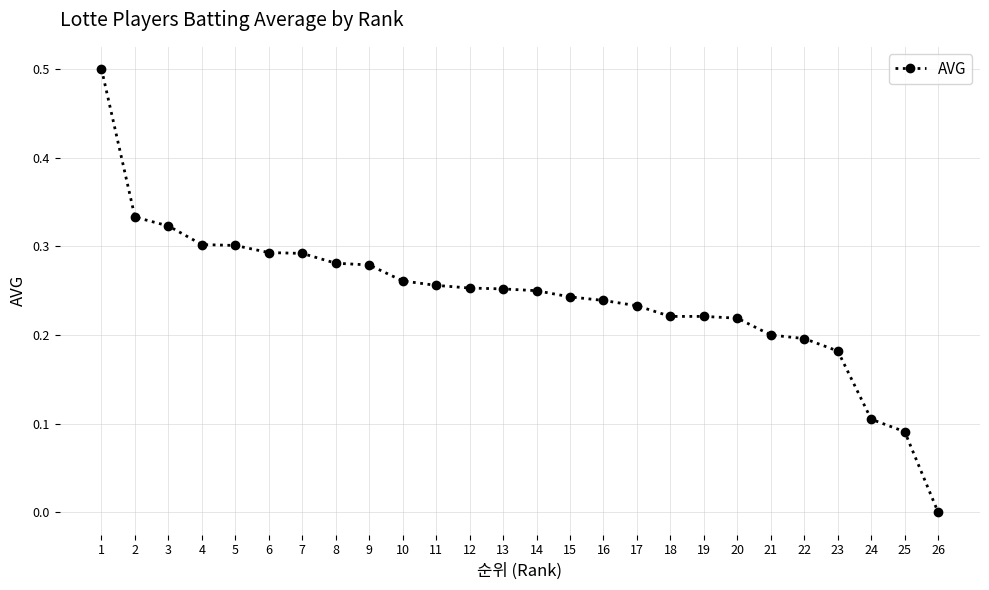

What is the difference between the maximum and minimum values?

0.5